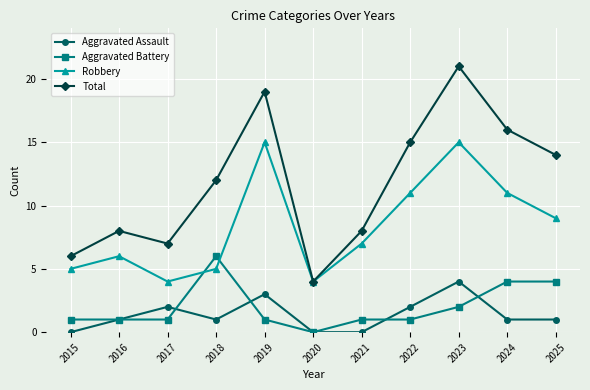

Where is Robbery nearest to the value 9?

2025